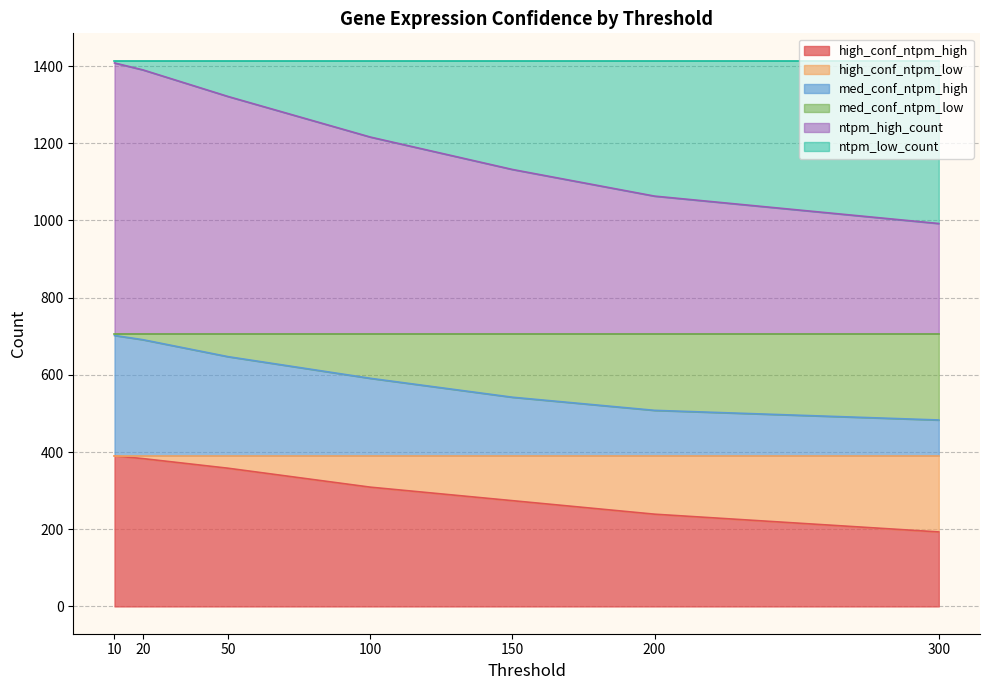

How many lines are shown in the chart?

6